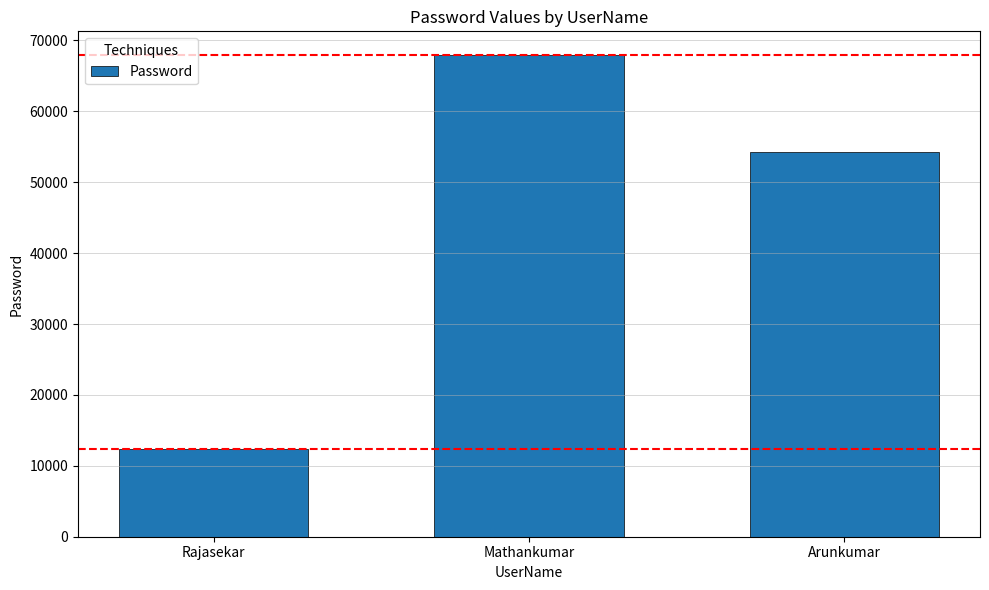

What is the difference between the values at Rajasekar and Mathankumar?

55545.9